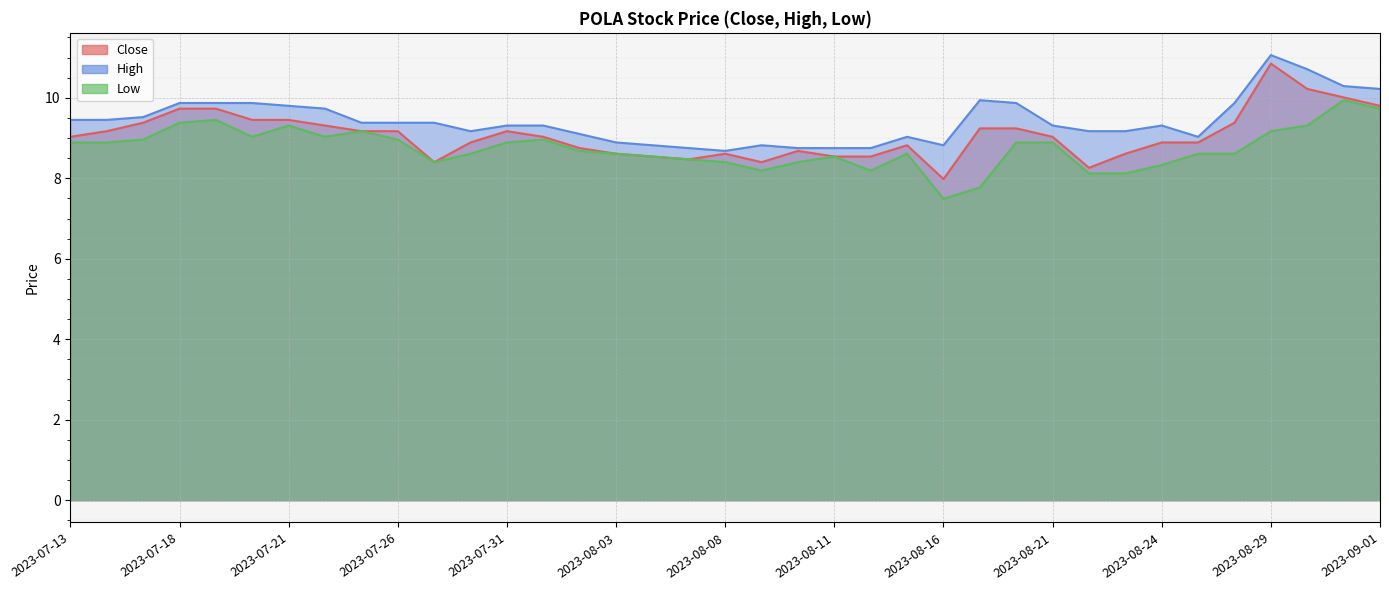

At which category is the sum across all series the highest?

2023-08-29